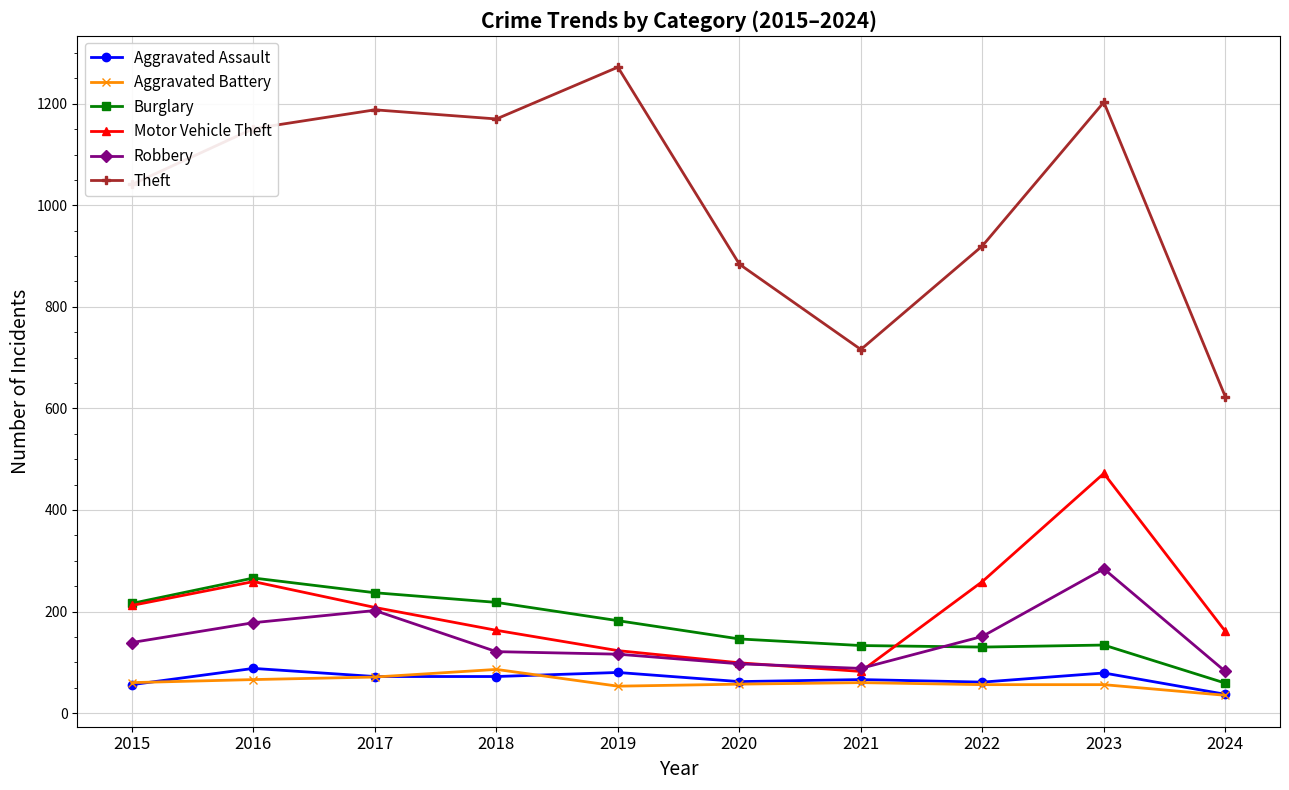

Read the Robbery value at 2023, to the nearest 10.

280